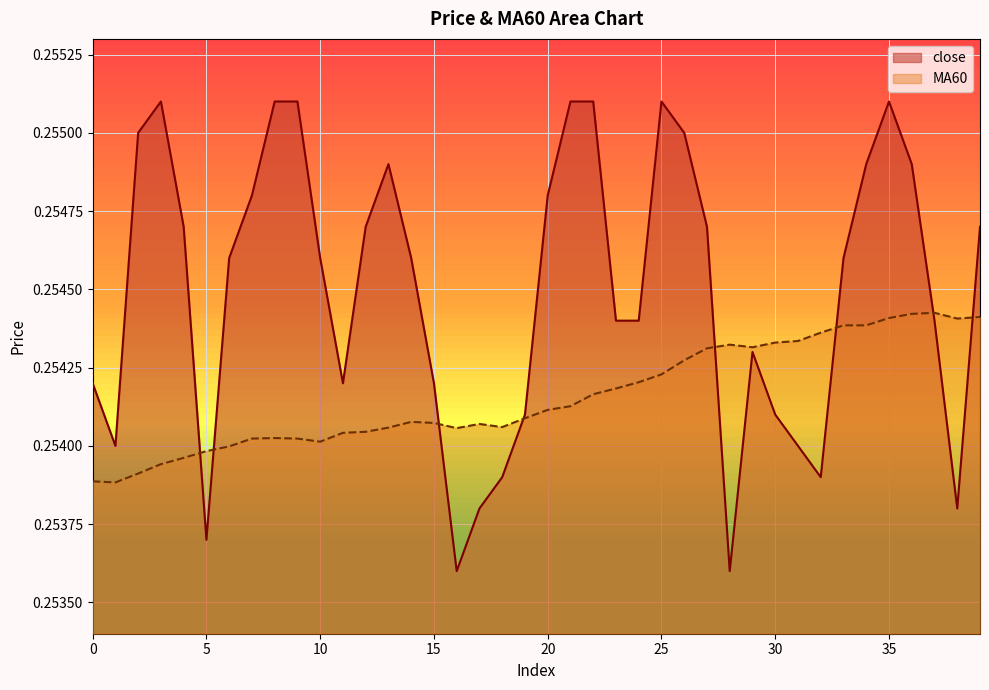

Which series has the largest range (max minus min)?

close